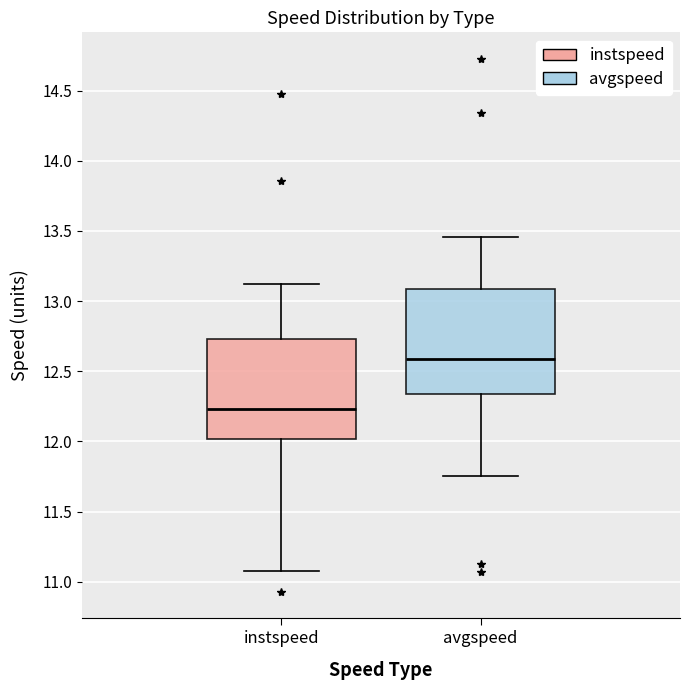

Which box's median line is the lowest?

instspeed